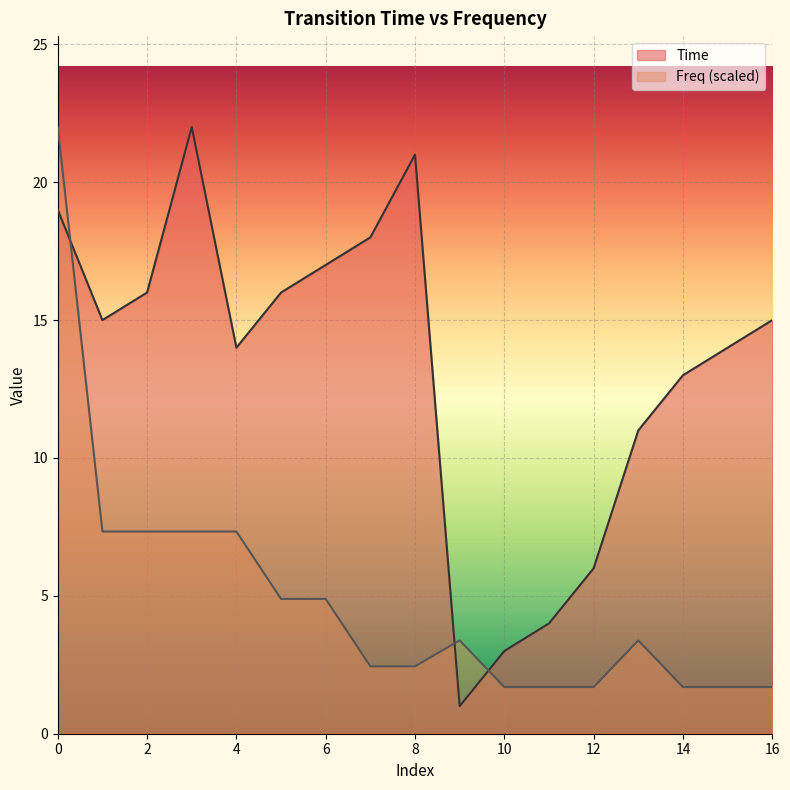

Reading left to right, list all the values displayed in this chart.

Time: 19.0	15.0	16.0	22.0	14.0	16.0	17.0	18.0	21.0	1.0	3.0	4.0	6.0	11.0	13.0	14.0	15.0
Freq: 22.0	7.3	7.3	7.3	7.3	4.9	4.9	2.4	2.4	3.4	1.7	1.7	1.7	3.4	1.7	1.7	1.7